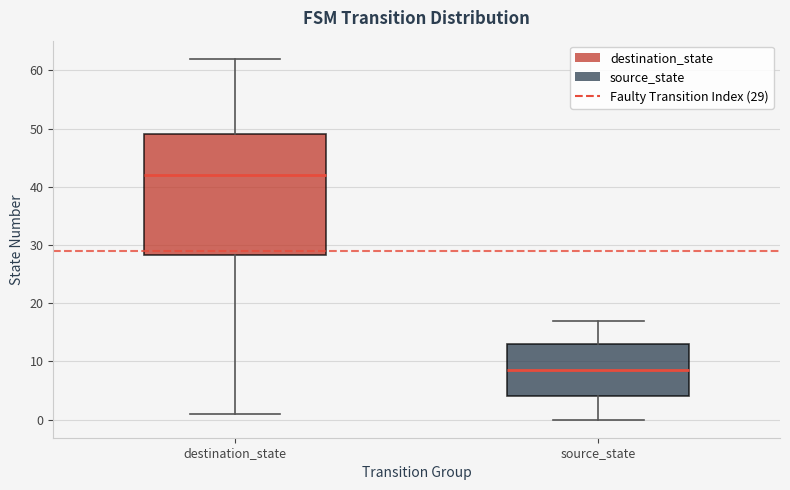

Reading left to right, read every box against the y-axis: the position of its median line, the range the box covers, and the ends of its whiskers. The values are not printed on the chart, so give them approximately, as read against the axis.

destination_state: median 42, box 28 to 49, whiskers 1 to 62
source_state: median 9, box 4 to 13, whiskers 0 to 17